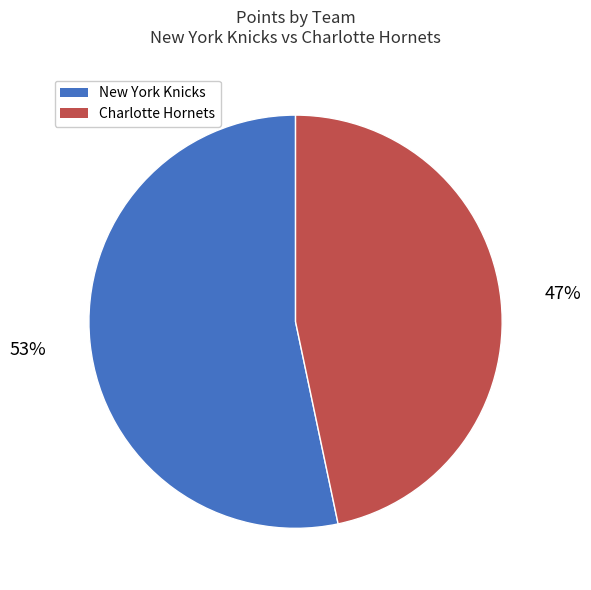

Count the number of slices in the pie.

2